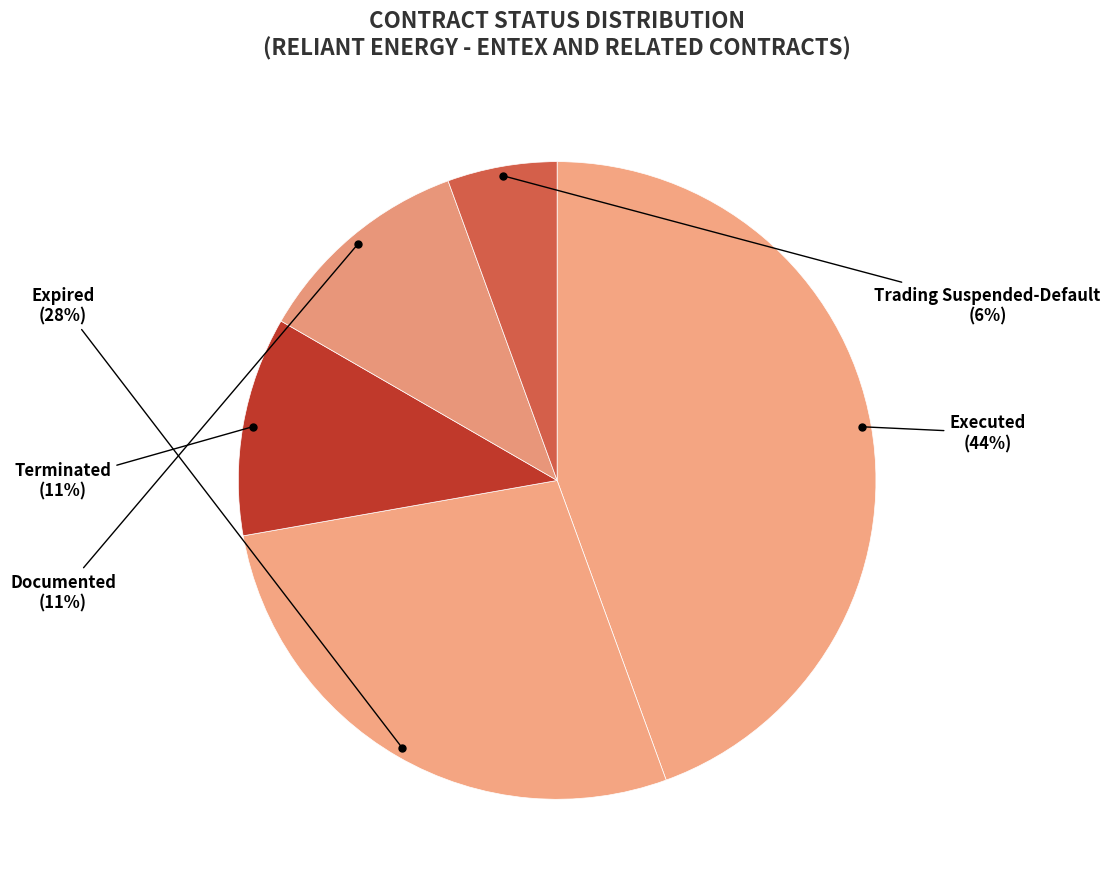

Count the number of slices in the pie.

5